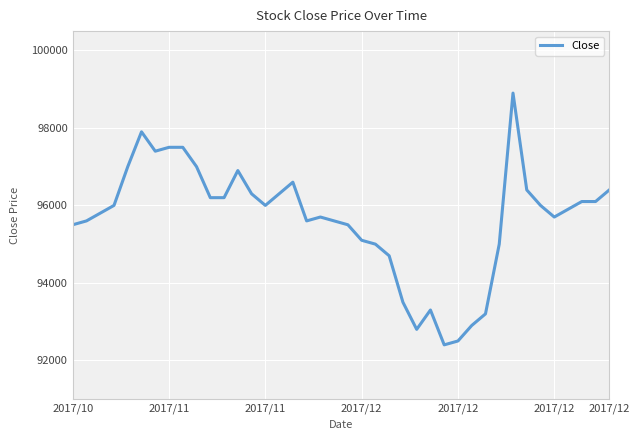

What is the average value?

95650